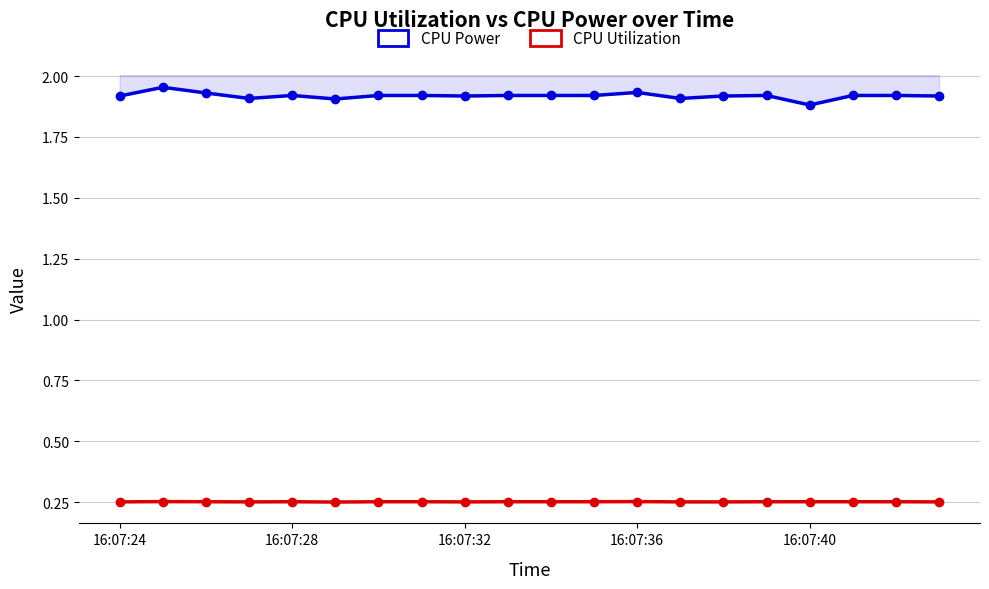

What is the sum of the CPU Utilization values at 8 and 9?

0.5